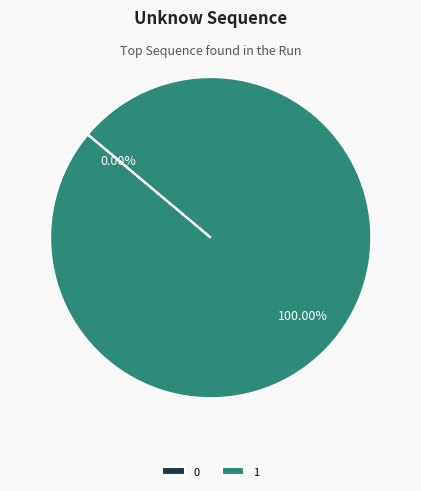

How many segments does this pie chart have?

2